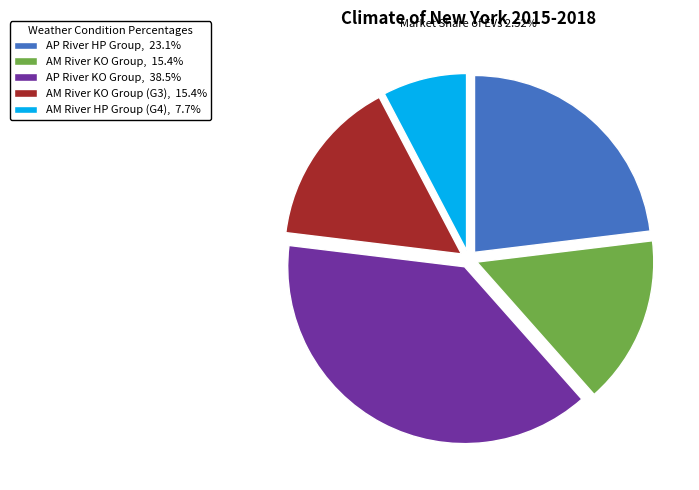

Does any single category account for the majority?

No